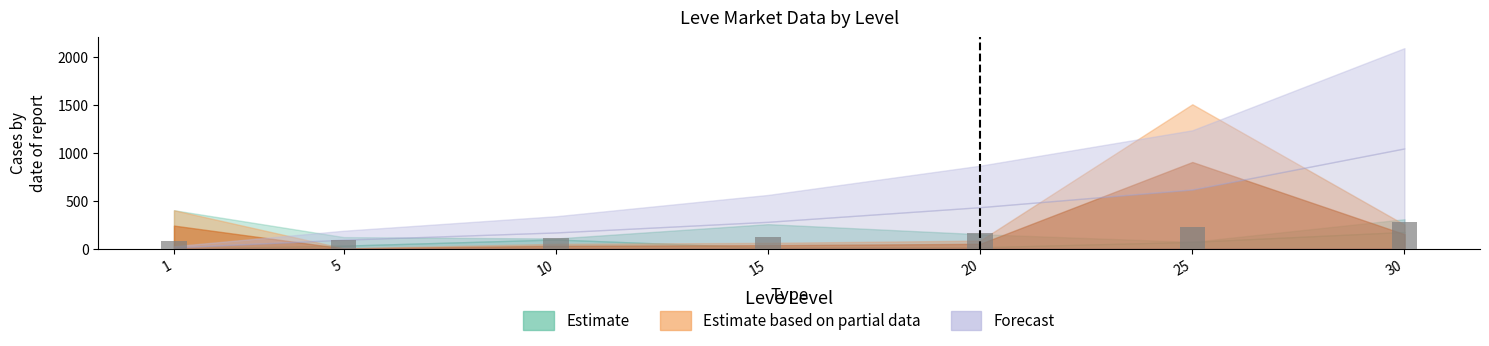

Read the value at 15.

116.0